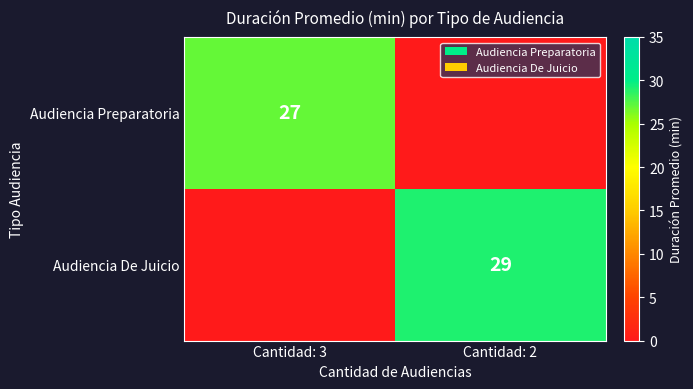

At how many categories does at least one series exceed 10?

2